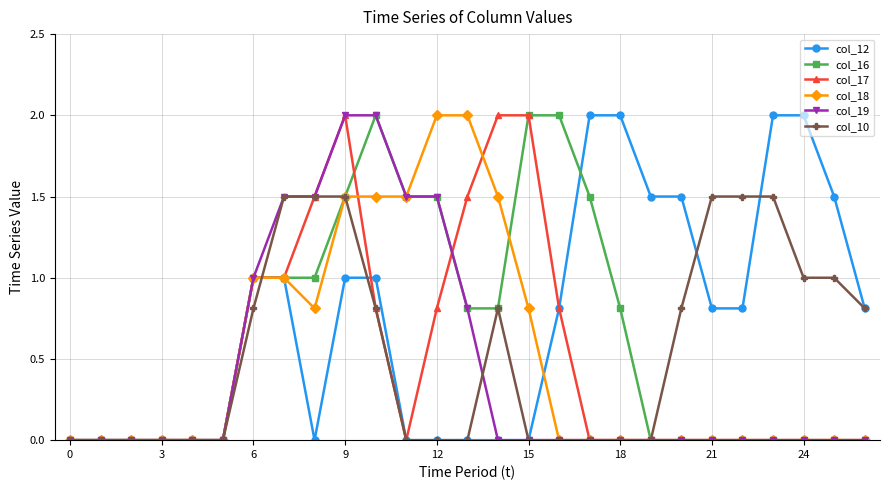

True or false: col_10 has more than 0 interior local peaks.

True